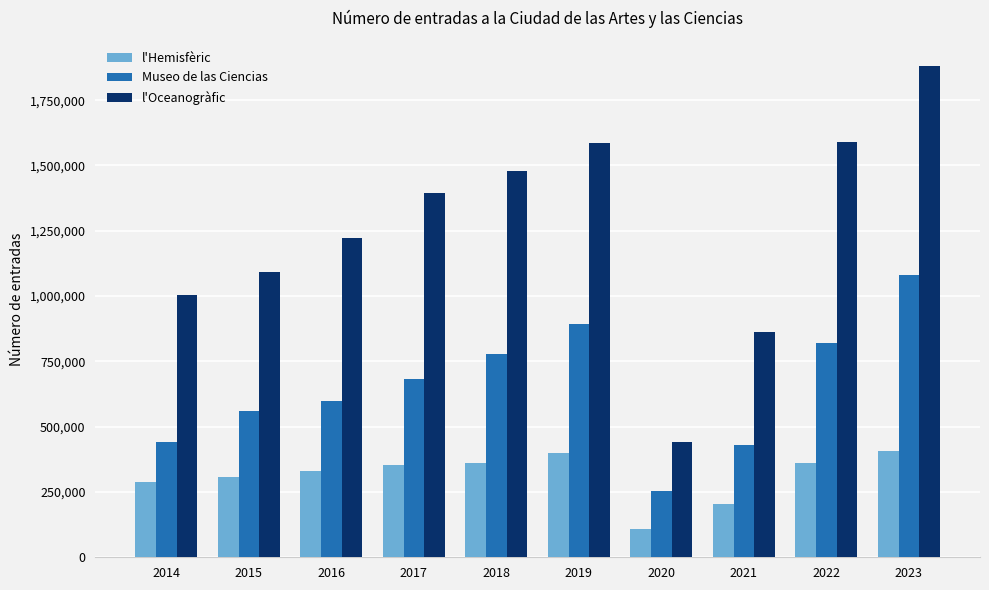

What is the greatest value displayed?

1882440